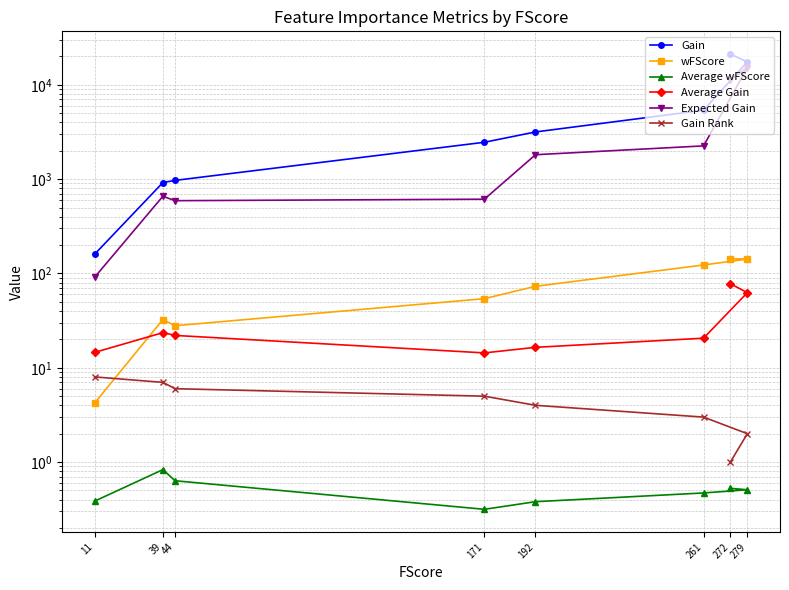

At how many categories does at least one series exceed 13162?

2